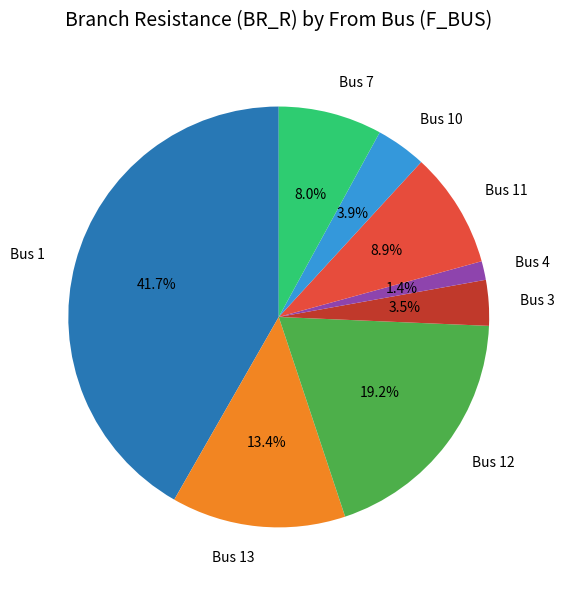

Which slice is the largest?

Bus 1